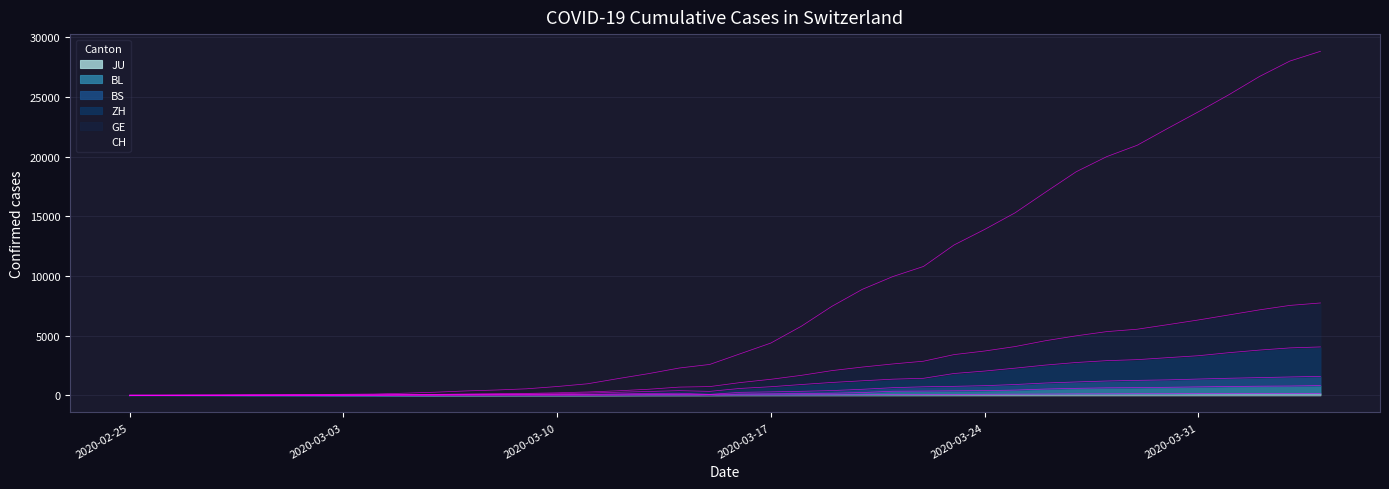

How many distinct data groups are displayed?

6